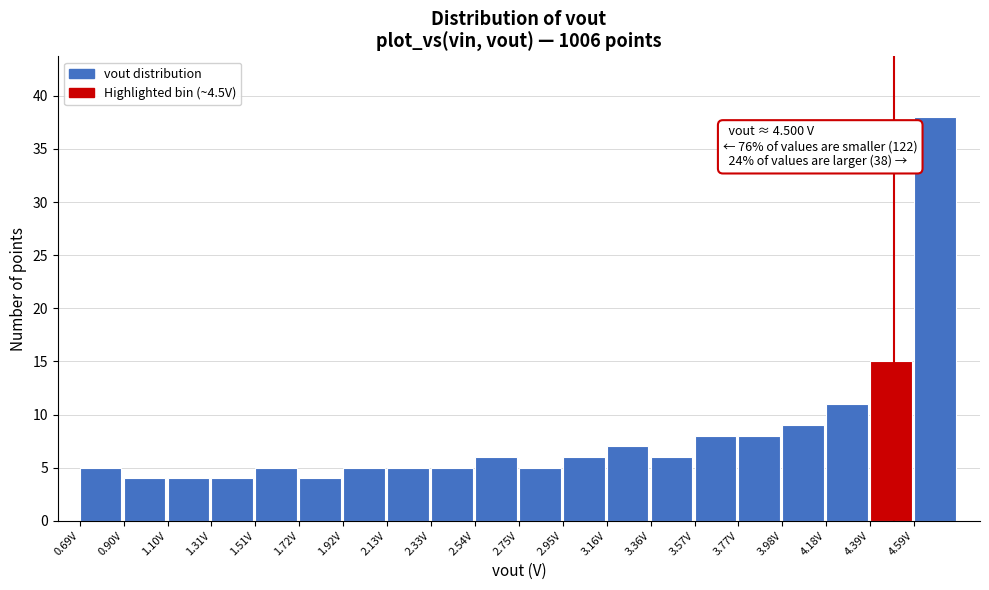

Which range on the x-axis has the tallest bar?

4.60 to 4.80